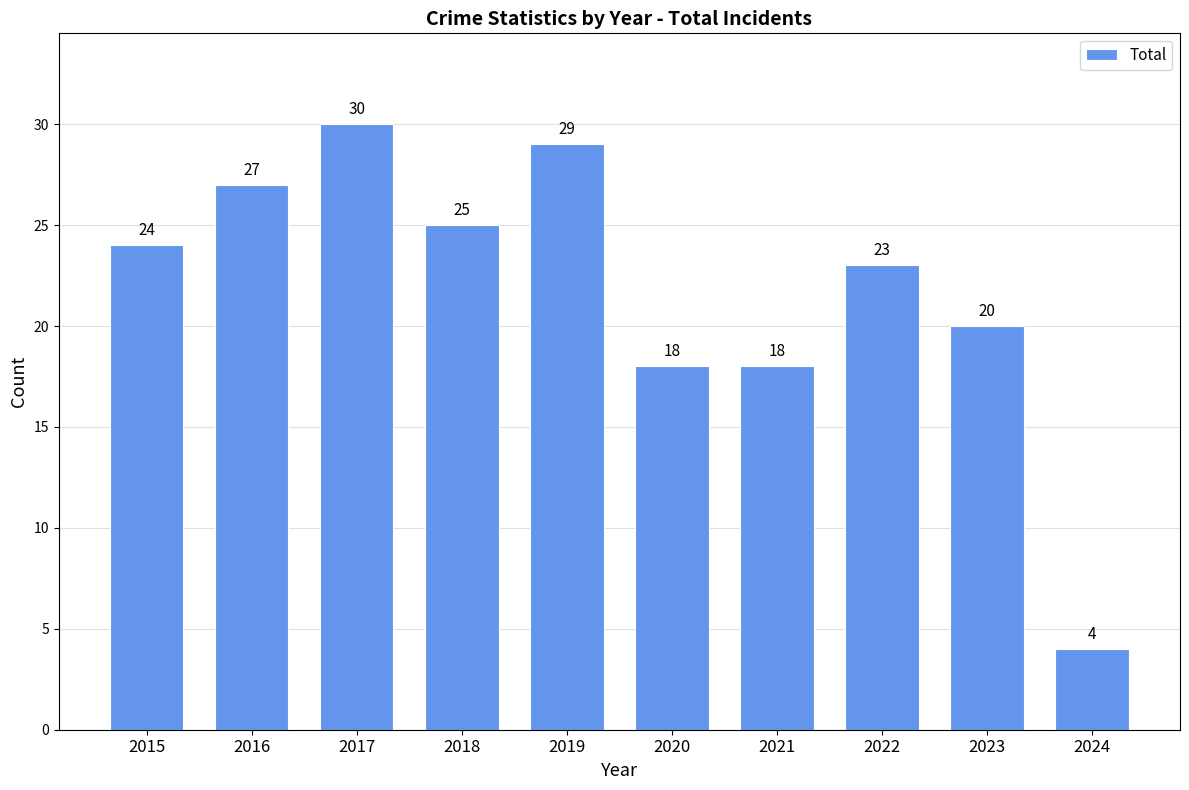

Is it true that the value at 2020 is 18?

True